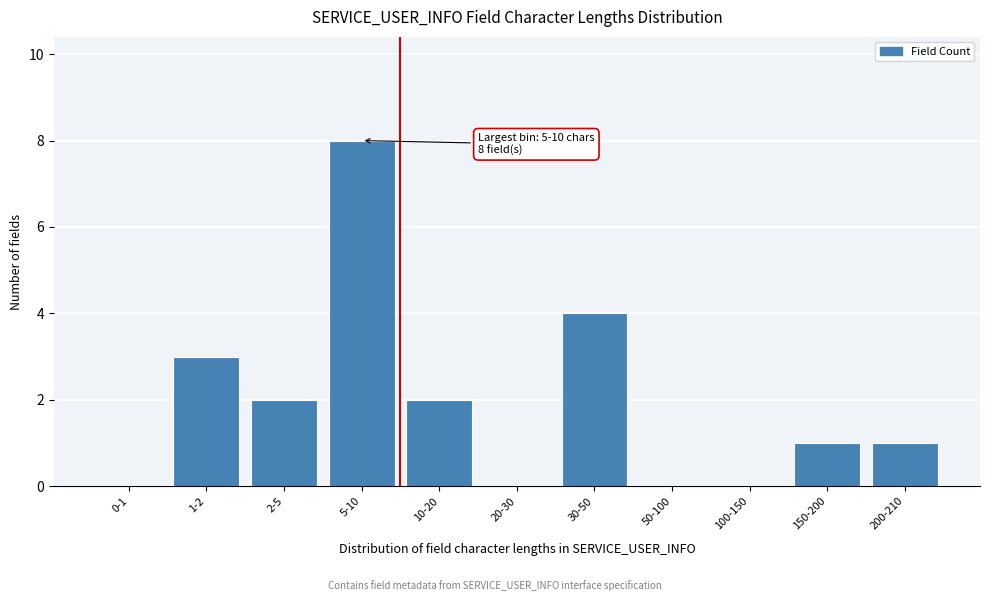

Reading left to right, what are all the values shown in this chart?

0-1=0	1-2=3	2-5=2	5-10=8	10-20=2	20-30=0	30-50=4	50-100=0	100-150=0	150-200=1	200-210=1